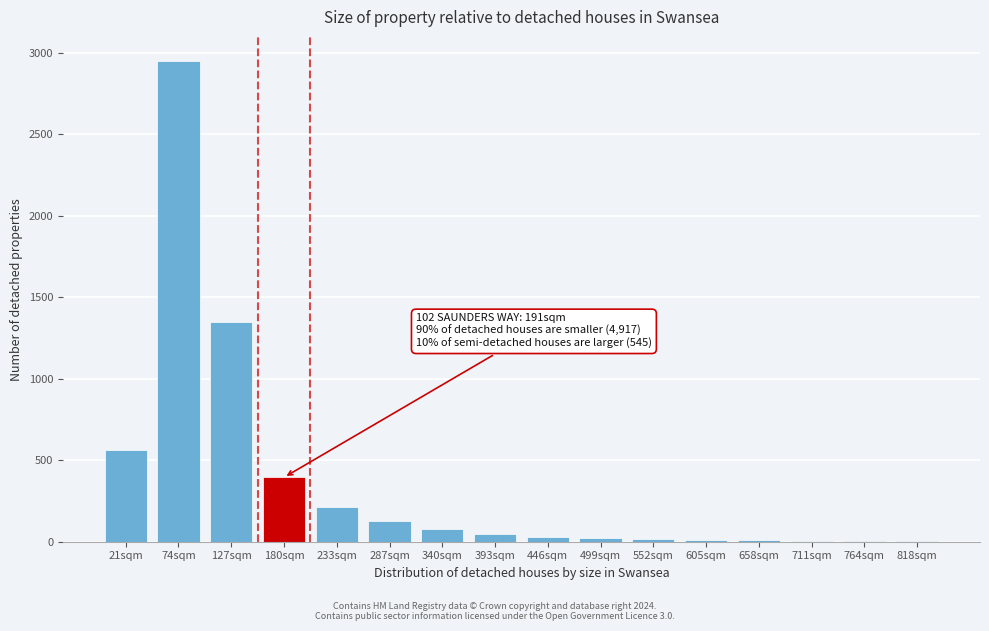

What is the sum of all values?

5810